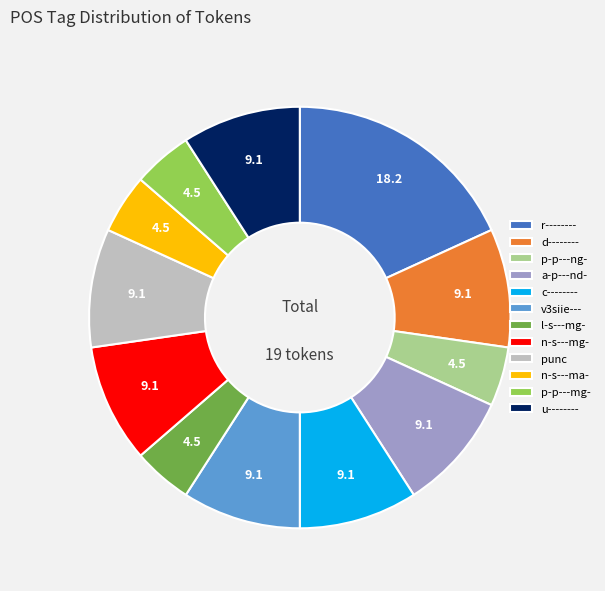

True or false: l-s---mg- accounts for 5% of the total.

True